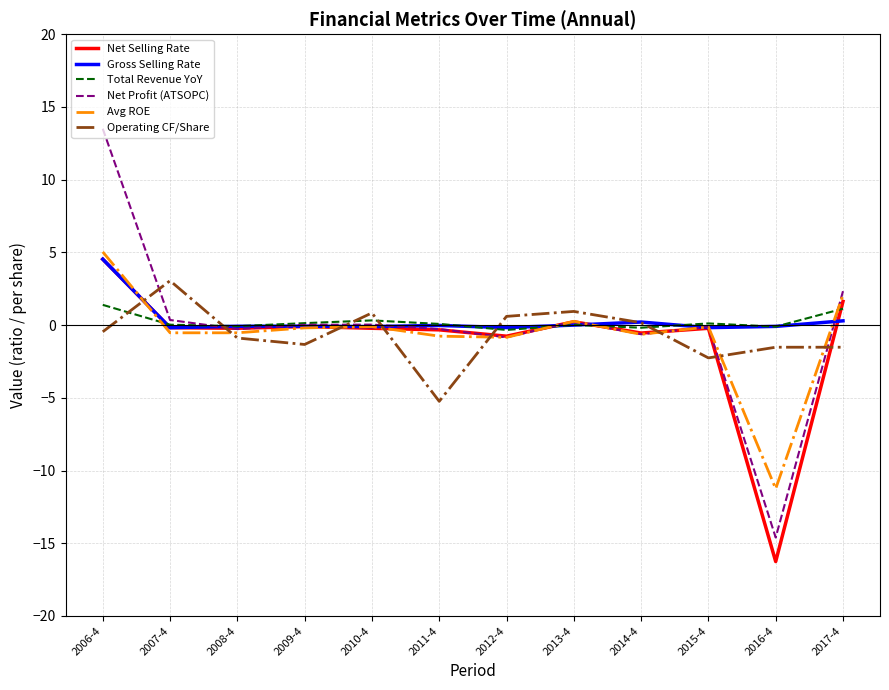

What is the minimum value shown in the chart?

-16.3